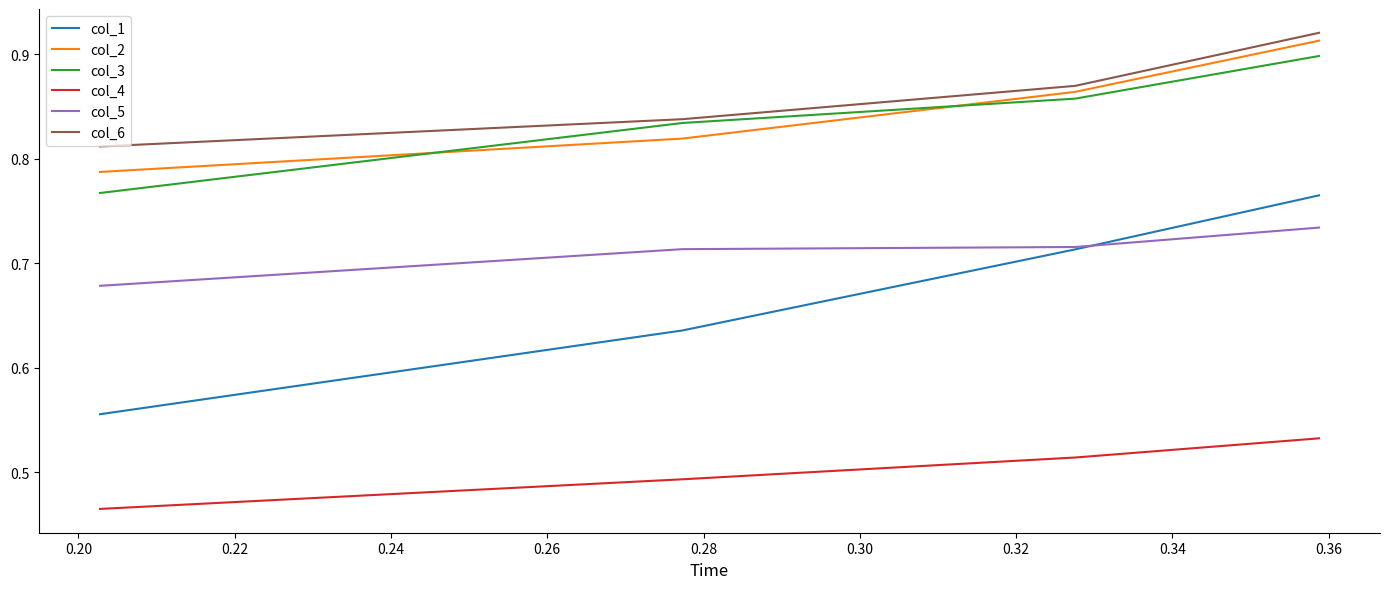

Which series has the largest range (max minus min)?

col_1